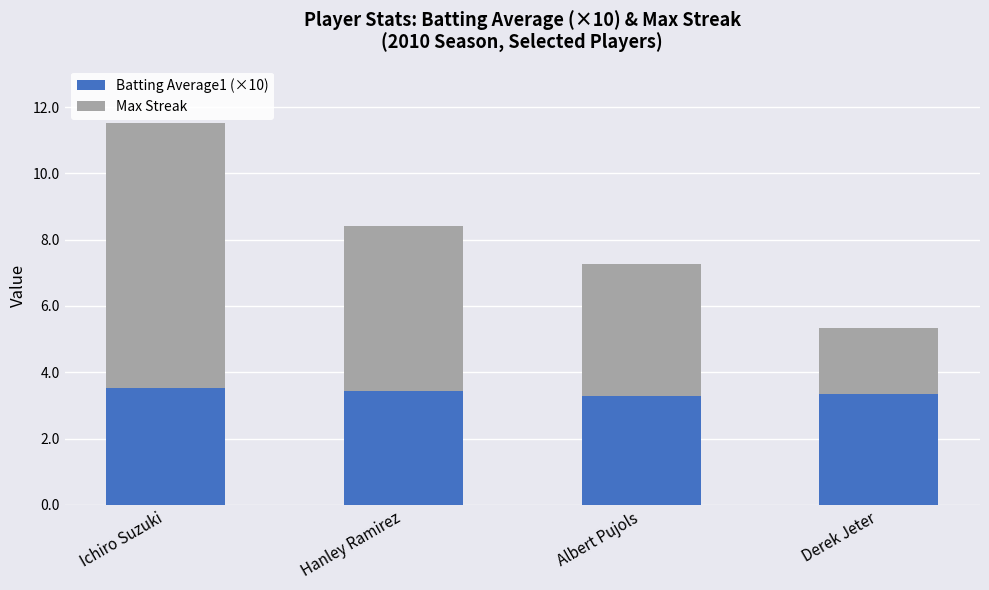

What is the highest value of the Batting Average1 (×10) series?

3.5